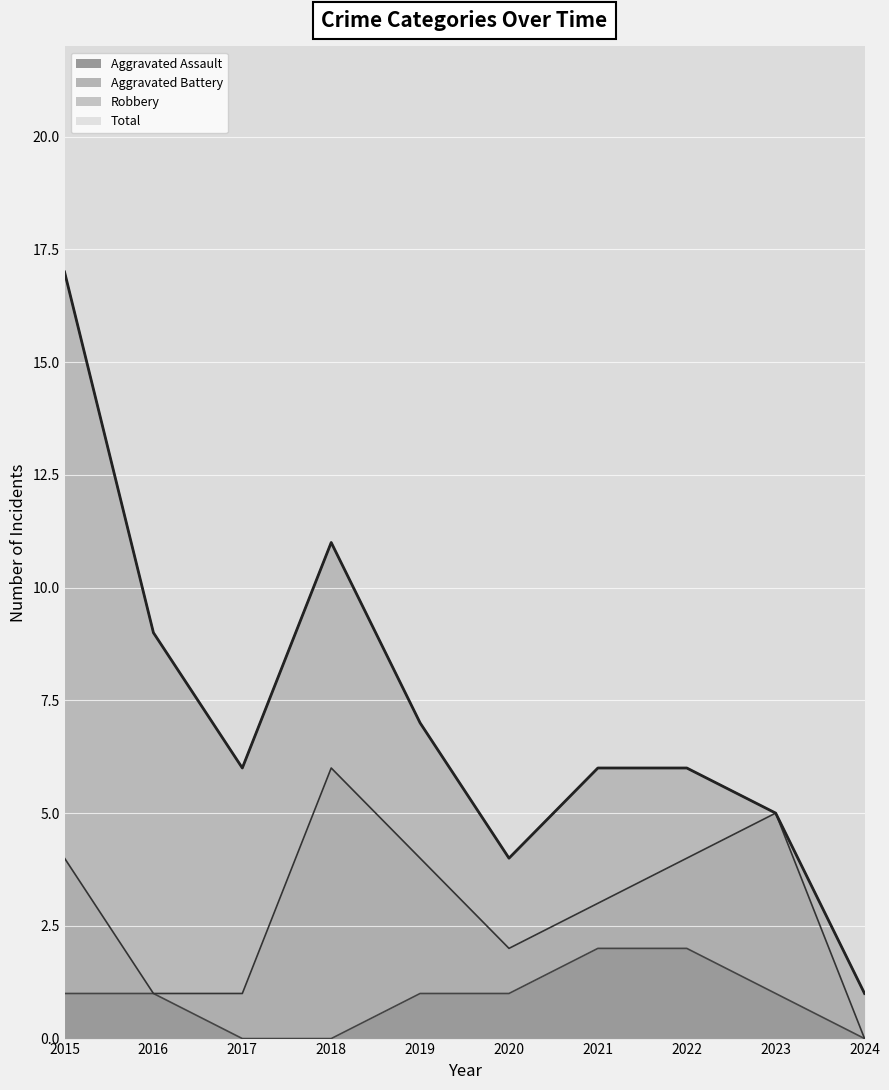

Between 2021 and 2022, which is larger?

2021